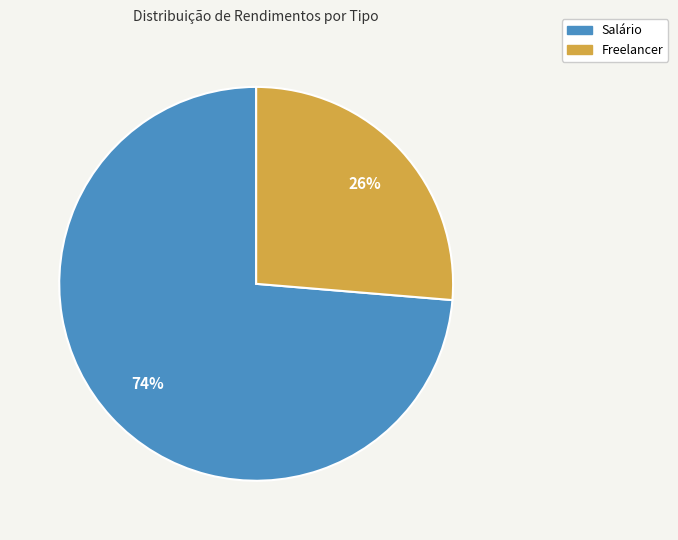

Count the number of slices in the pie.

2